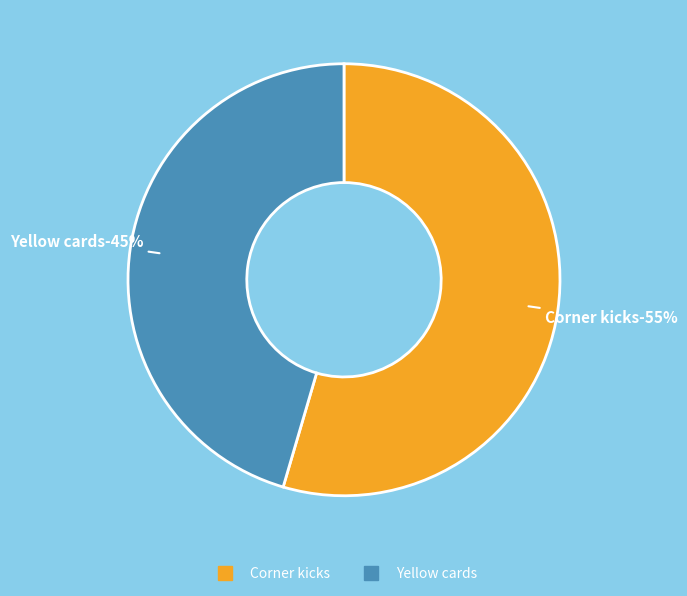

Does Corner kicks represent more than half of the total?

Yes